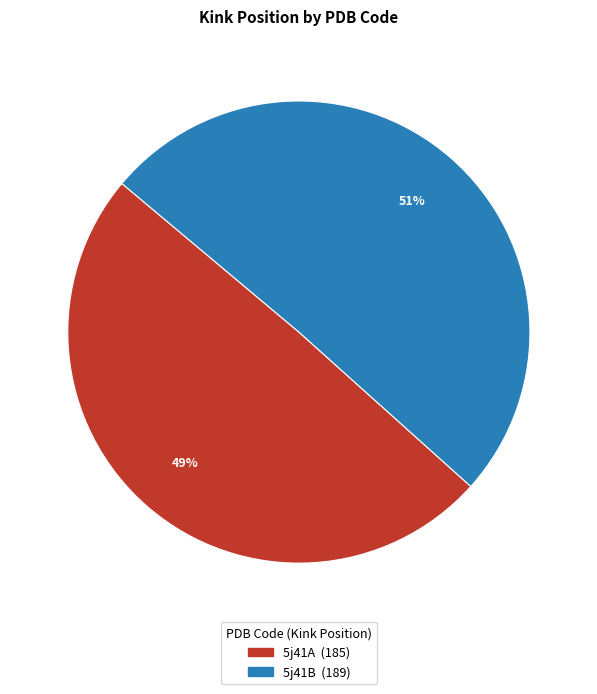

Does 5j41A account for over 50% of the chart?

No